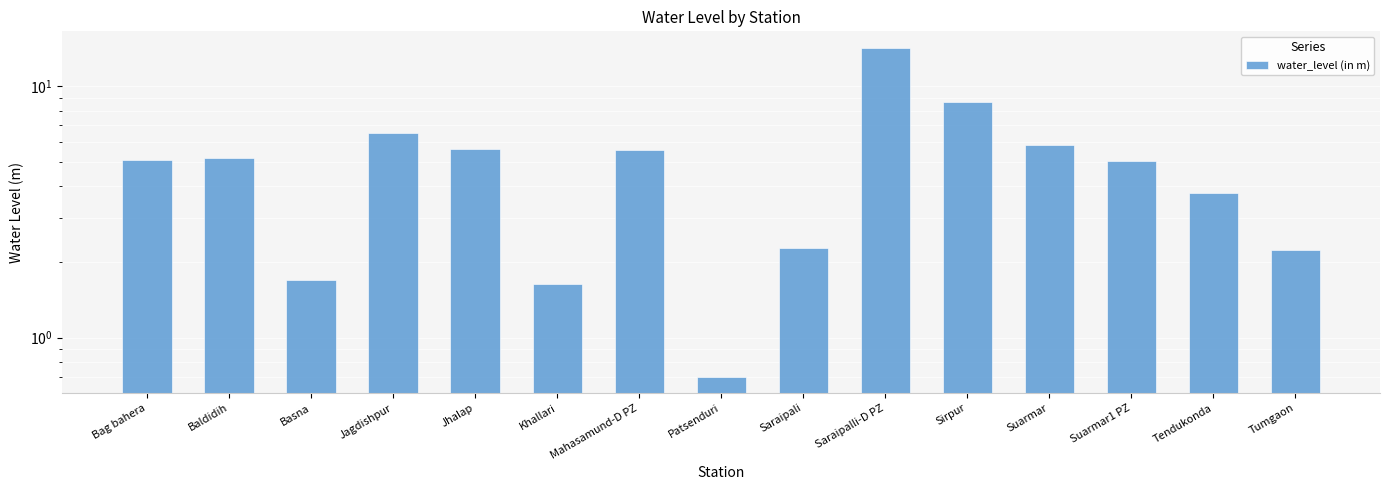

True or false: the data shows 12.9 at Sirpur.

False